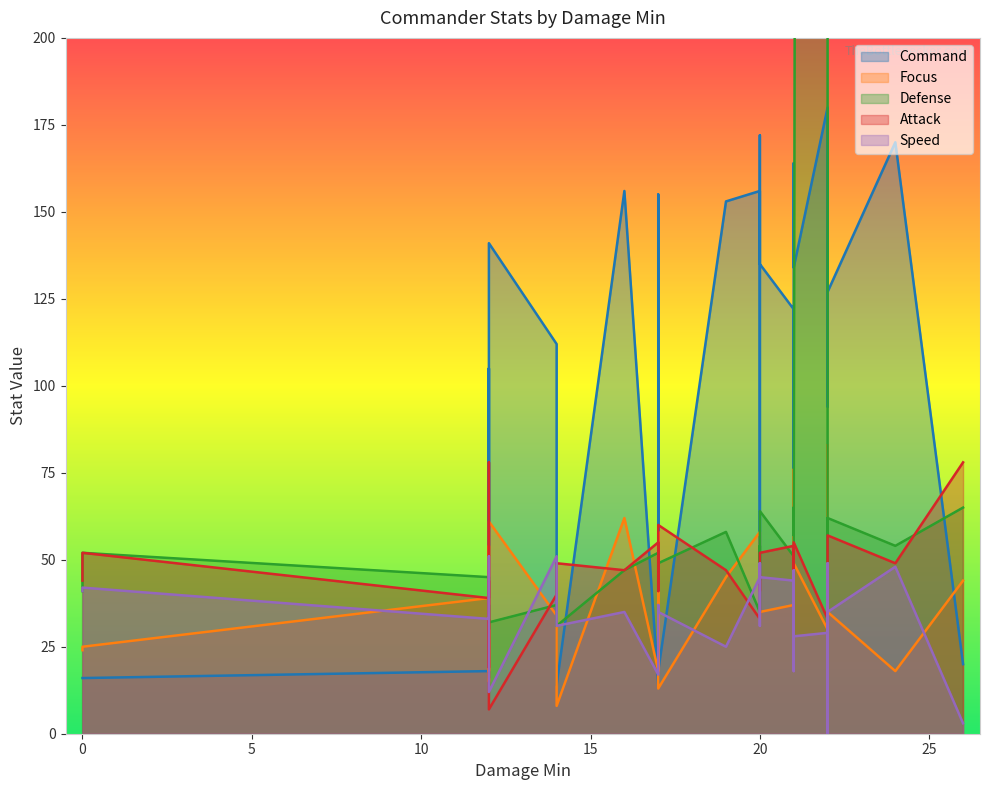

Which series has the widest spread of values?

Defense